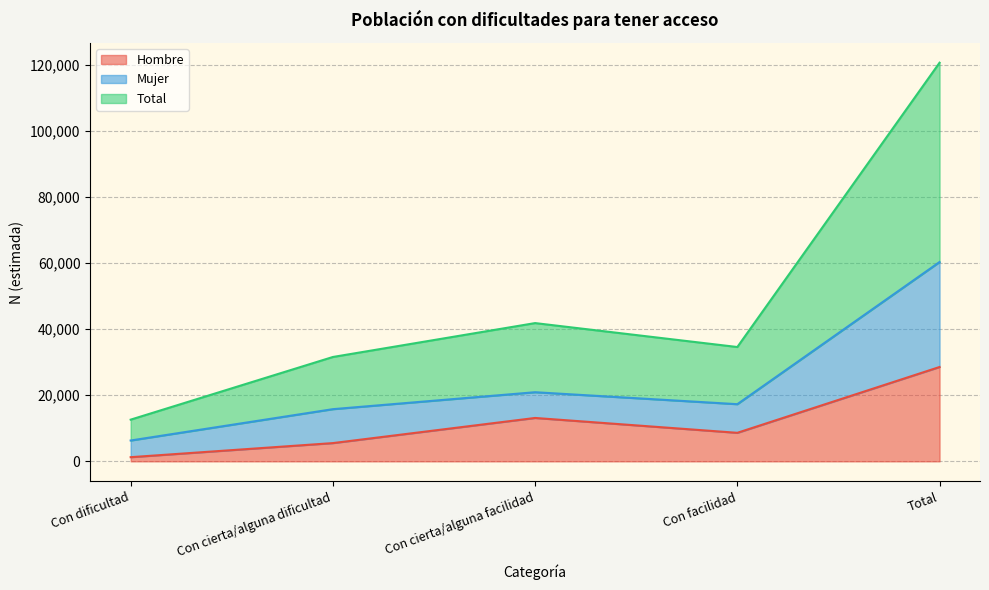

True or false: Total and Hombre intersect in this chart.

False